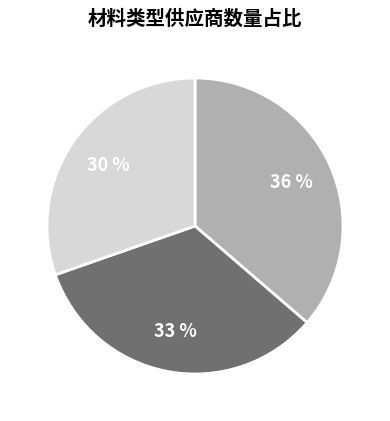

Is there any slice that represents more than half of the pie?

No